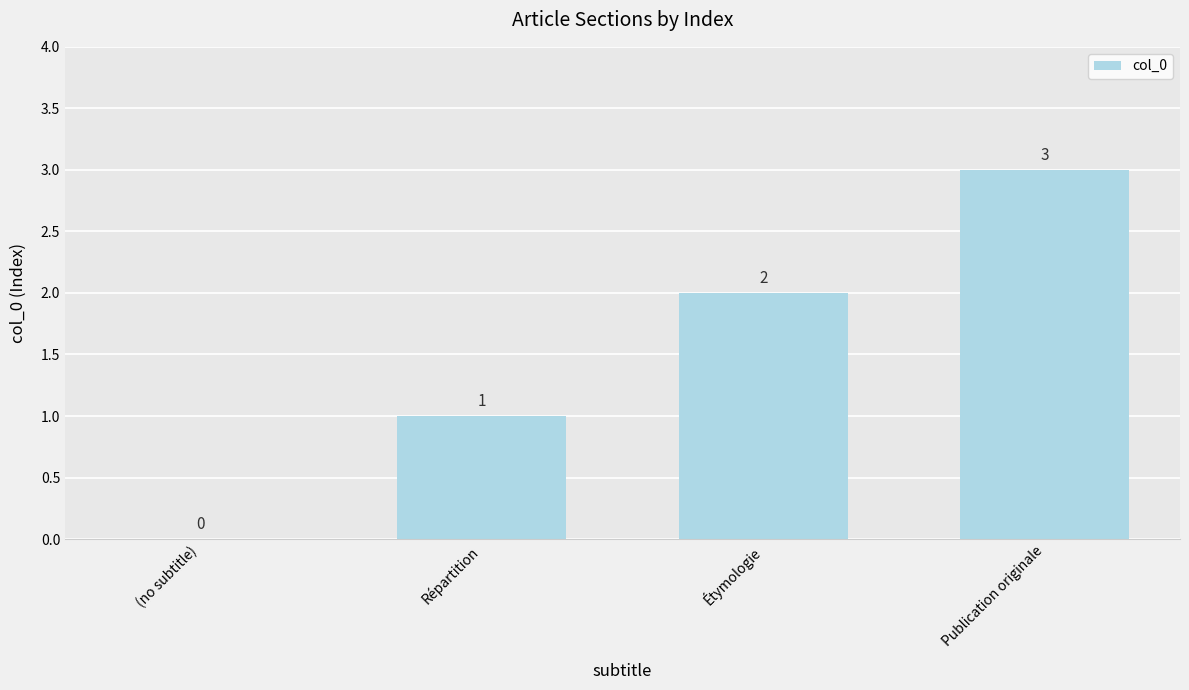

What is the maximum value shown in the chart?

3